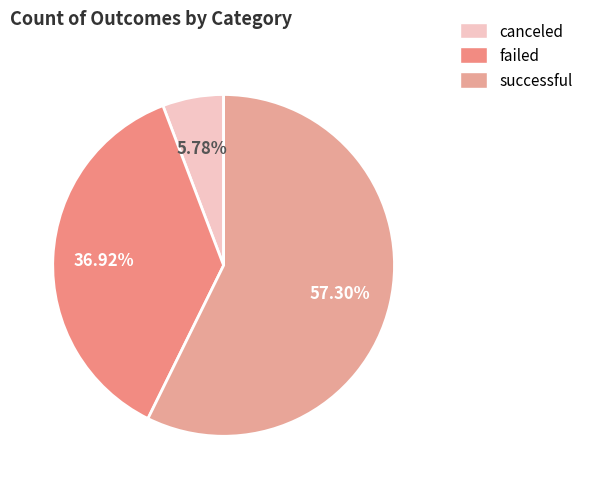

How much of the chart is everything except canceled?

94.2%